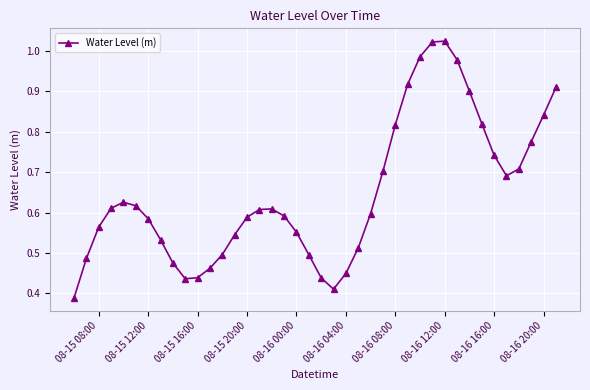

Count the number of categories in the chart.

40